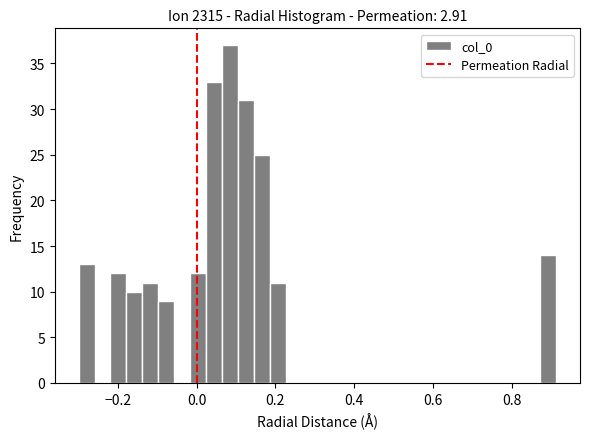

Read against the x-axis, roughly where is the centre of the tallest bar?

0.08